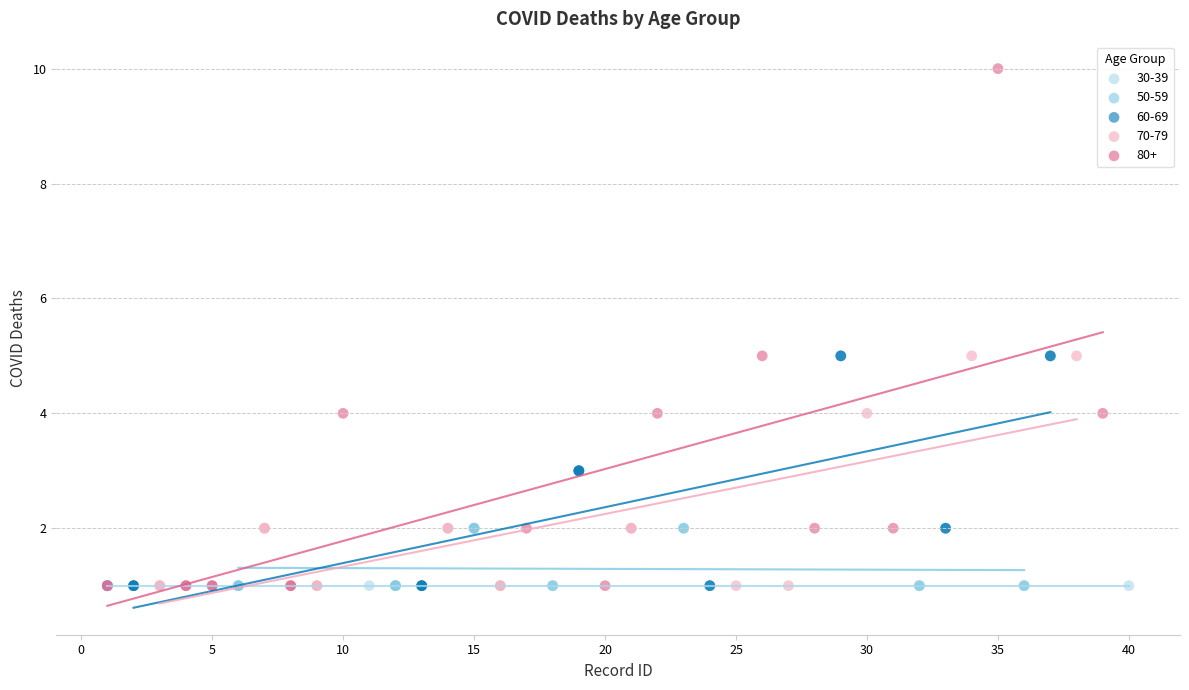

Which series contains the highest Y value?

80+